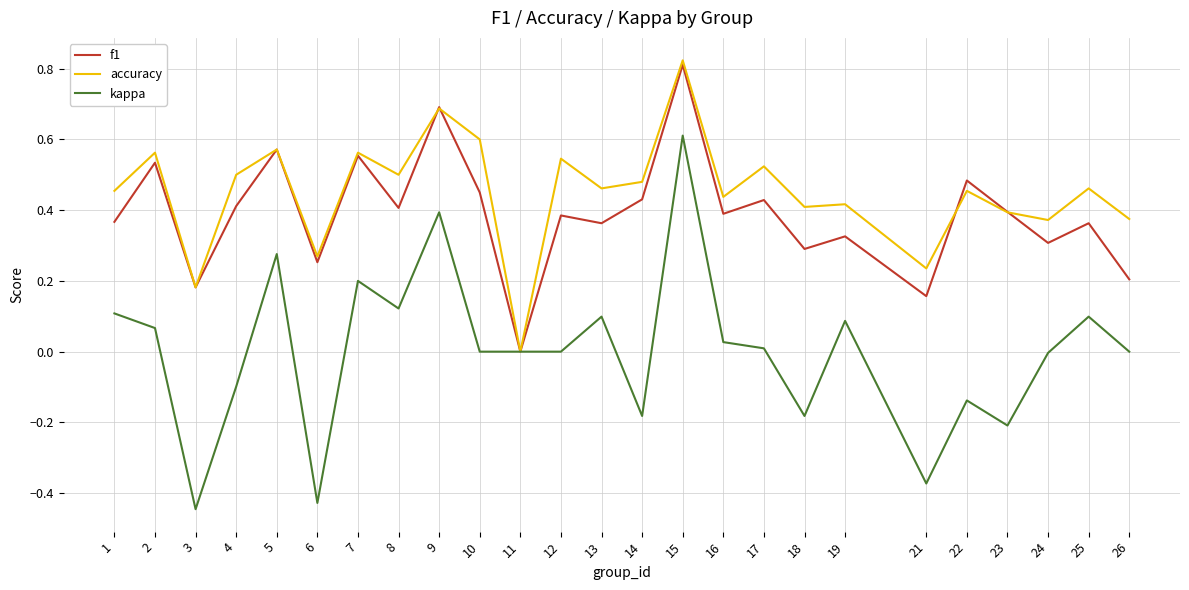

Which series has the largest range (max minus min)?

kappa